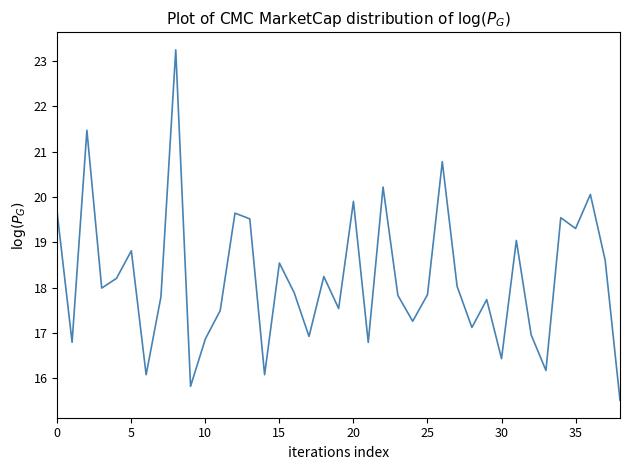

What is the difference between the maximum and minimum values?

7.7